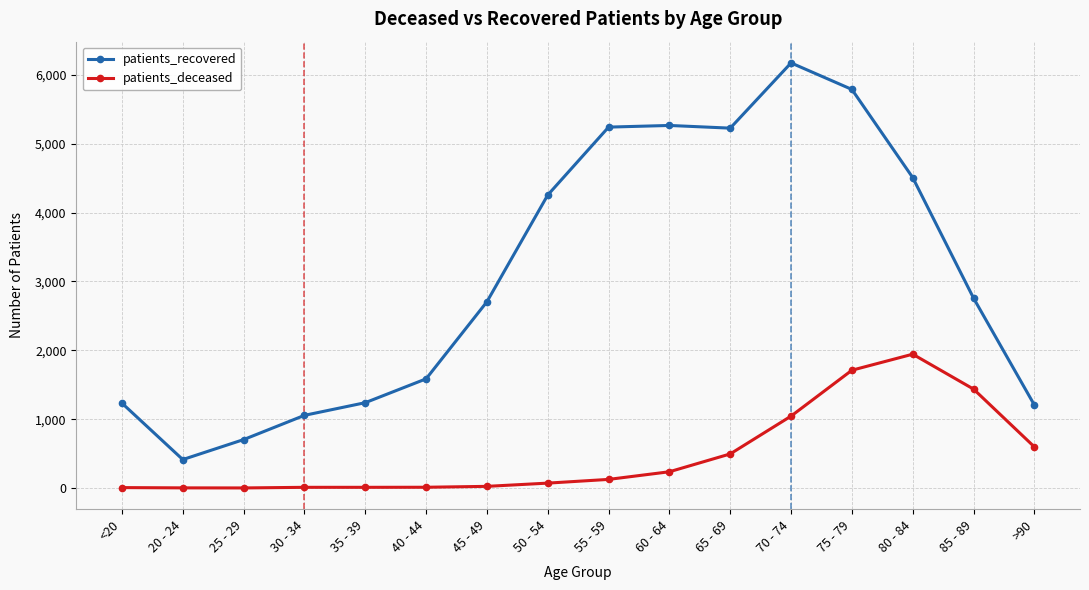

True or false: patients_recovered has a value of 717 at 30 - 34.

False